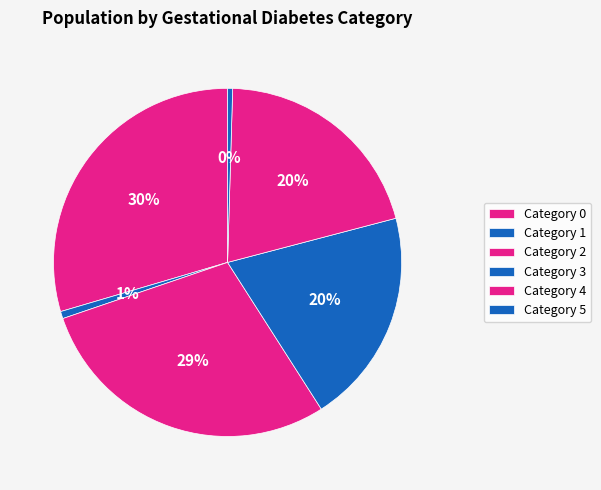

Count the number of slices in the pie.

6